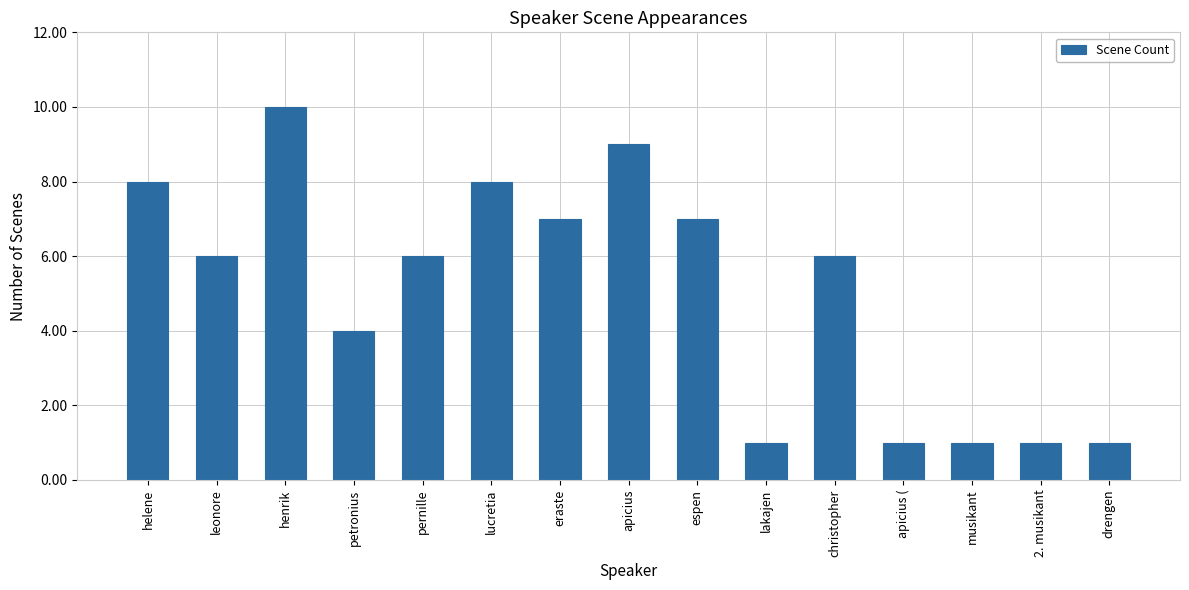

What is the greatest value displayed?

10